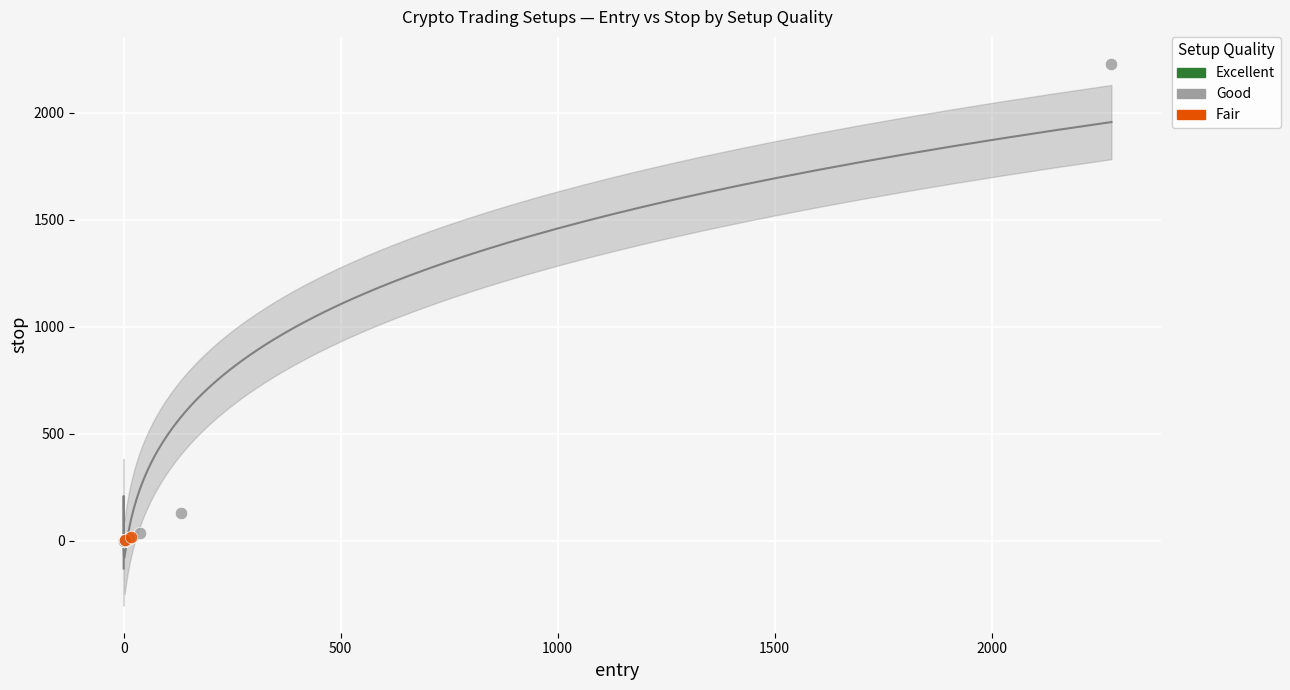

What are all the series names shown in the legend?

Excellent, Good, Fair